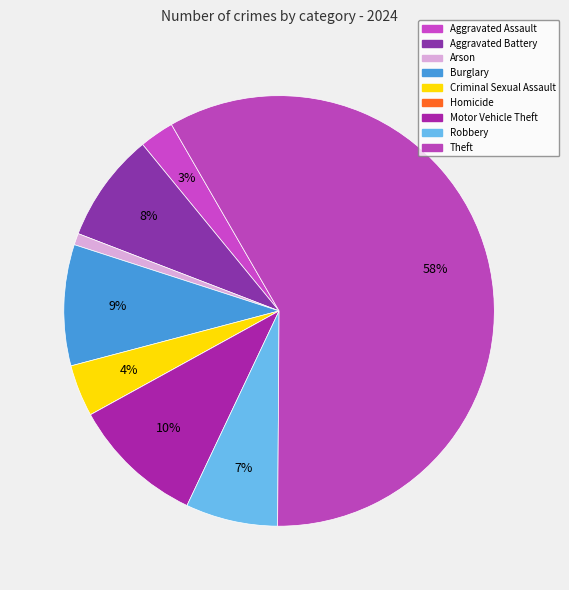

To the nearest percent, what portion does Arson represent?

1%